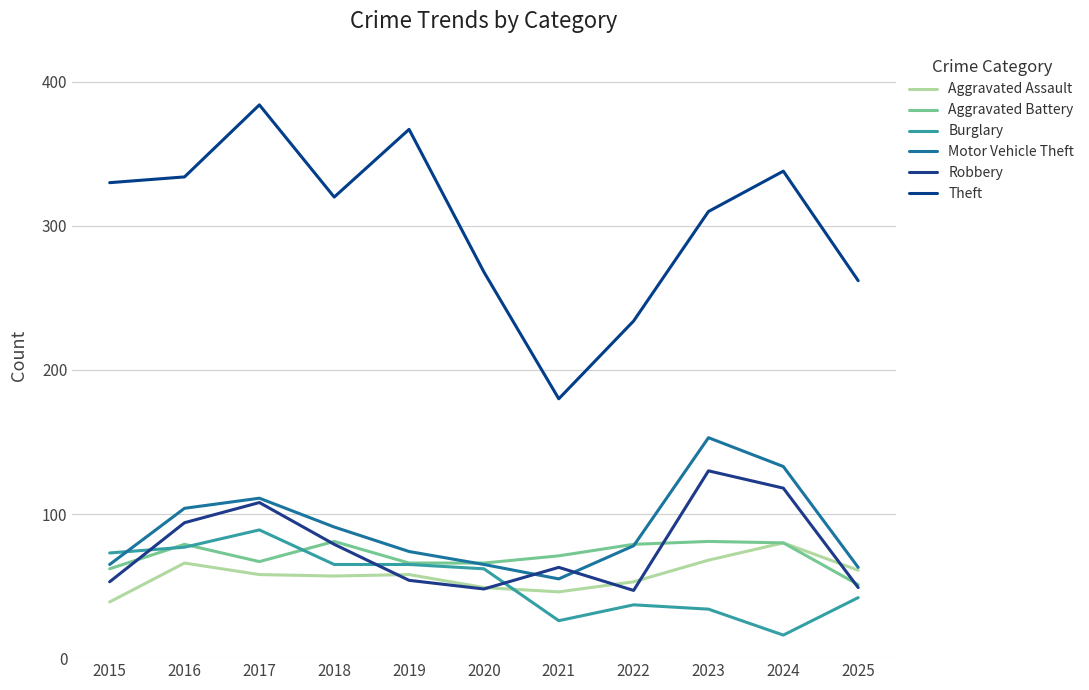

What is the sum of the Motor Vehicle Theft values at 2020 and 2015?

130